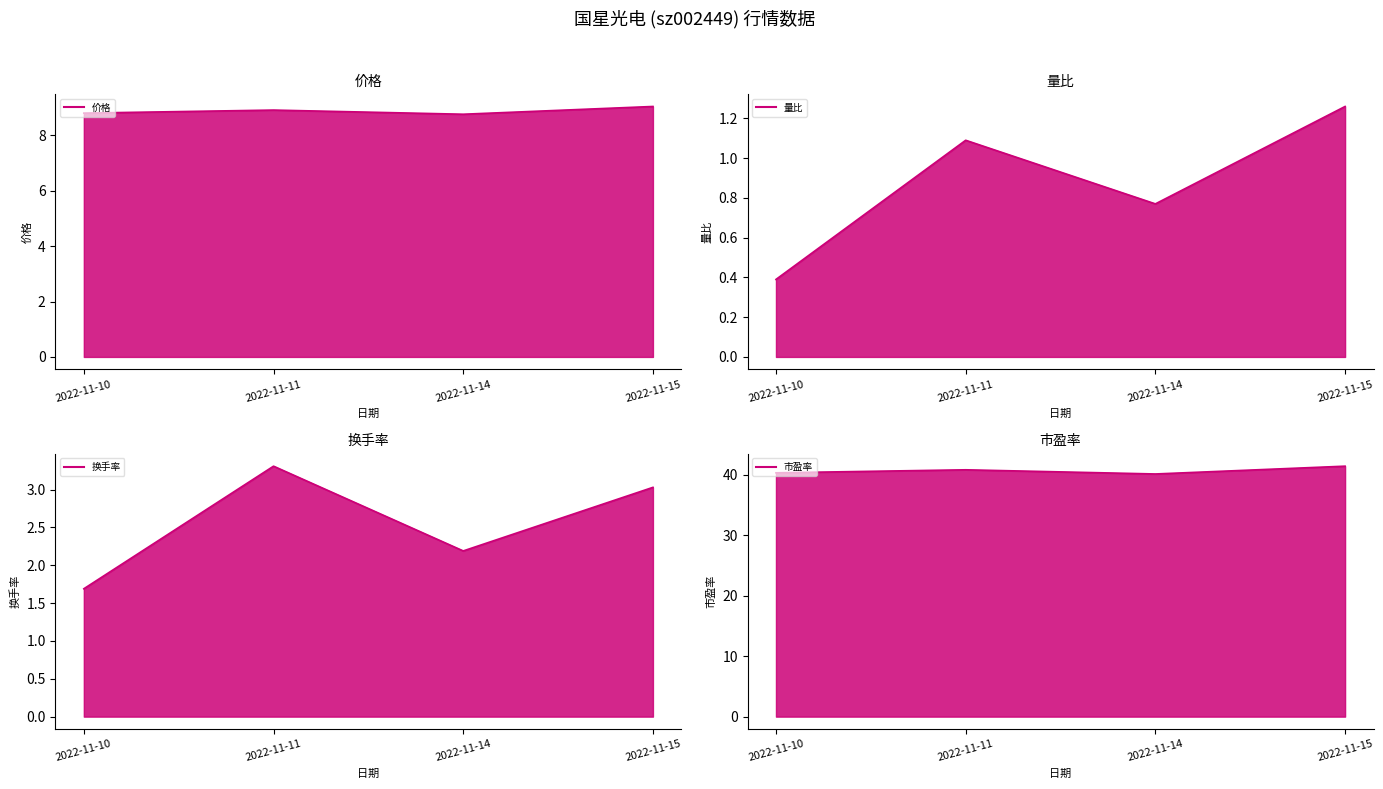

How many interior local peaks does the 换手率 line series have?

1